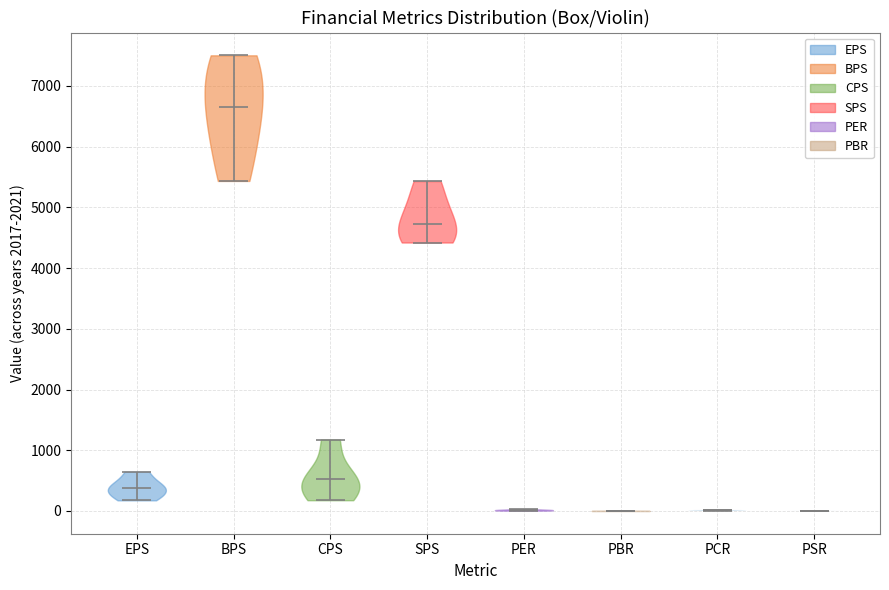

Reading left to right, read every violin against the y-axis: where its median line is, and the lowest and highest points it reaches. The values are not printed on the chart, so give them approximately, as read against the axis.

EPS: median line 400, lowest point 200, highest point 600
BPS: median line 6600, lowest point 5400, highest point 7500
CPS: median line 500, lowest point 200, highest point 1200
SPS: median line 4700, lowest point 4400, highest point 5400
PER: median line 0, lowest point 0, highest point 0
PBR: median line 0, lowest point 0, highest point 0
PCR: median line 0, lowest point 0, highest point 0
PSR: median line 0, lowest point 0, highest point 0